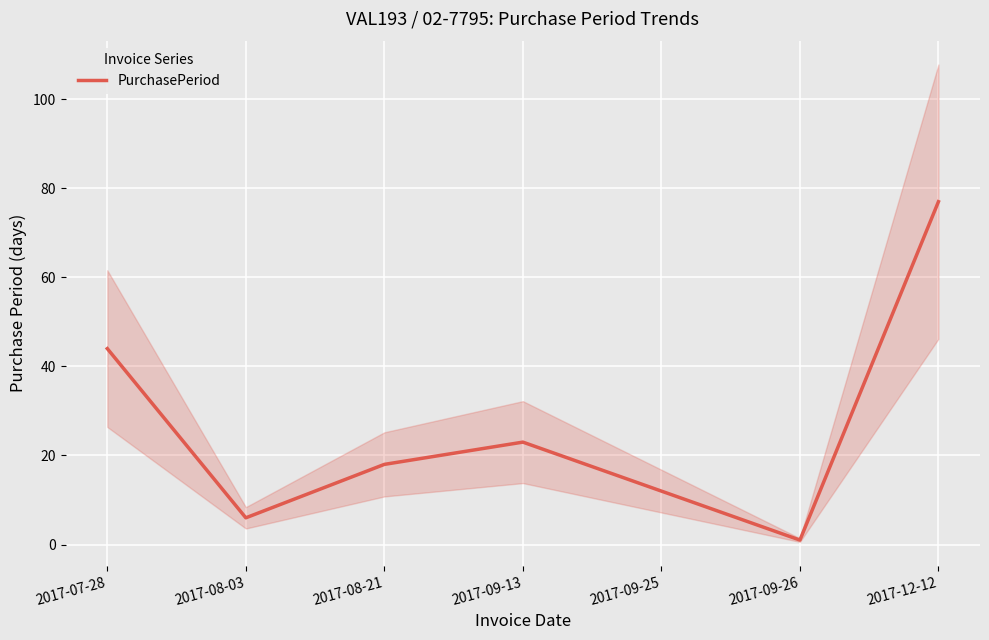

Approximately how many times larger is the value at 2017-07-28 compared to 2017-08-21?

2.4